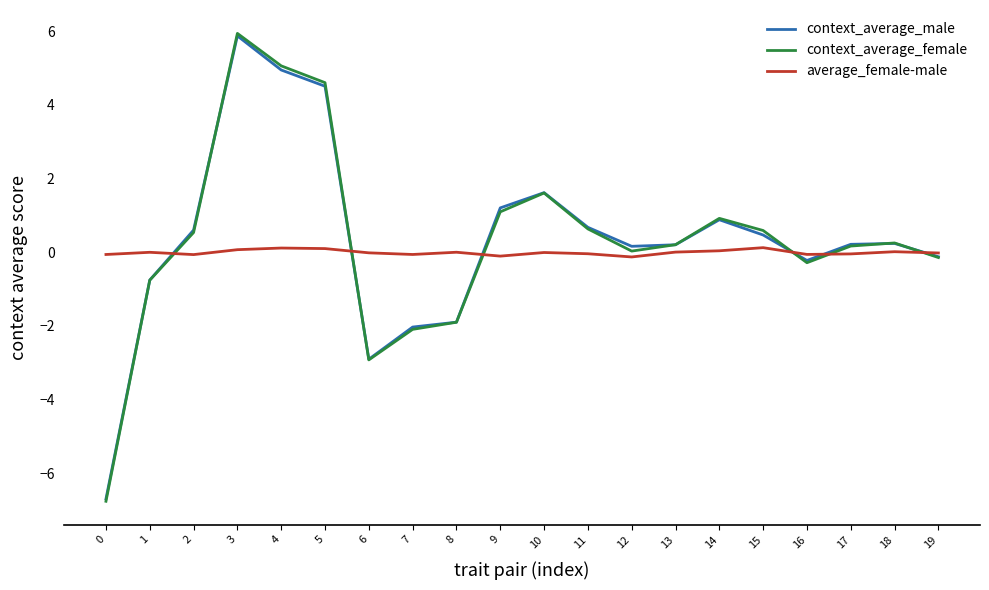

What is the sum of all average_female-male values?

-0.2